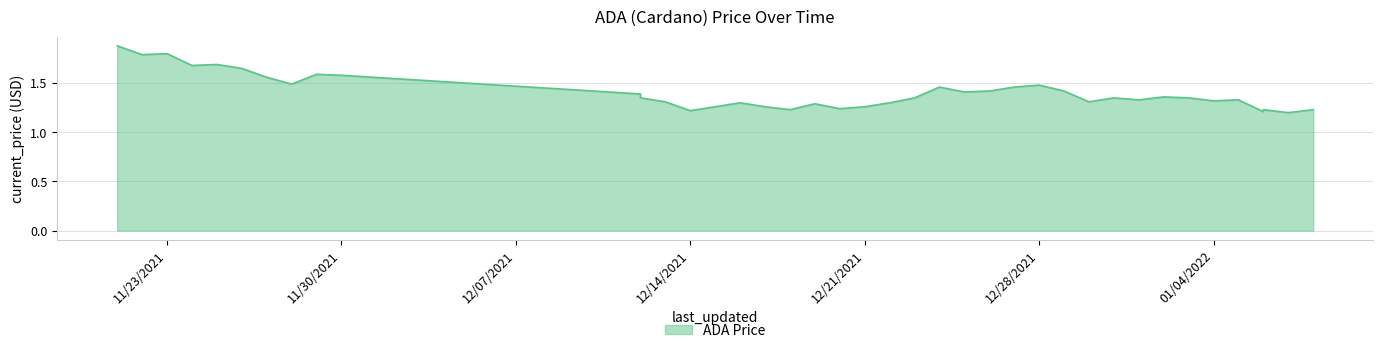

Between 11/26/2021 and 12/16/2021, which is larger?

11/26/2021